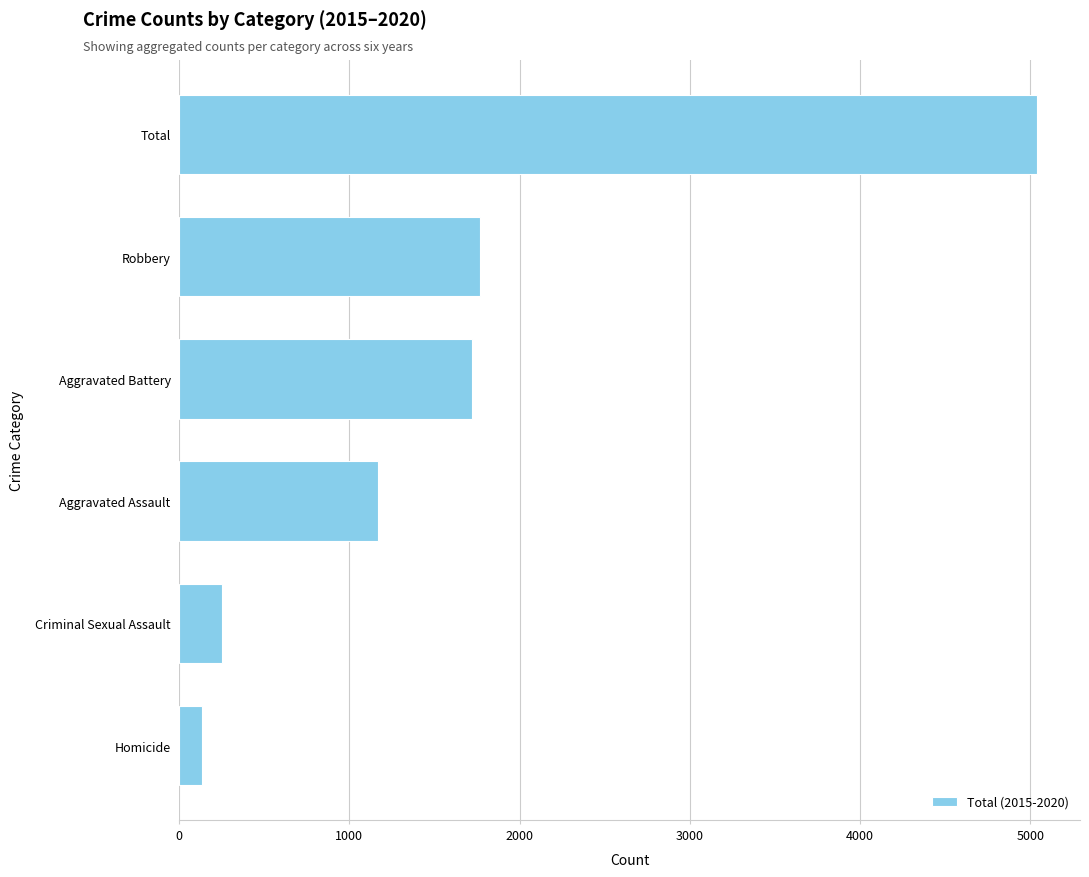

Between Aggravated Battery and Aggravated Assault, which is larger?

Aggravated Battery